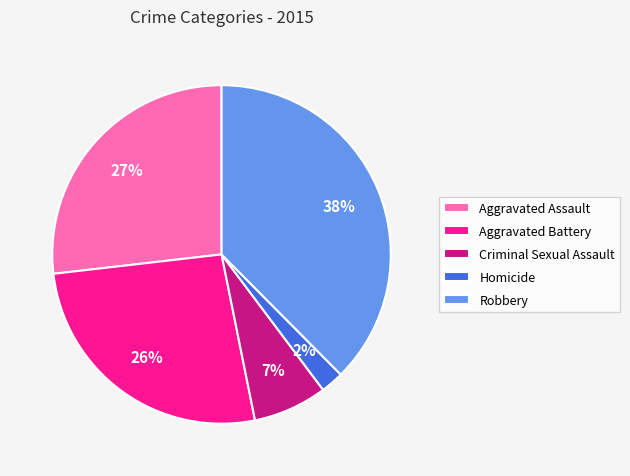

Is there any slice that represents more than half of the pie?

No